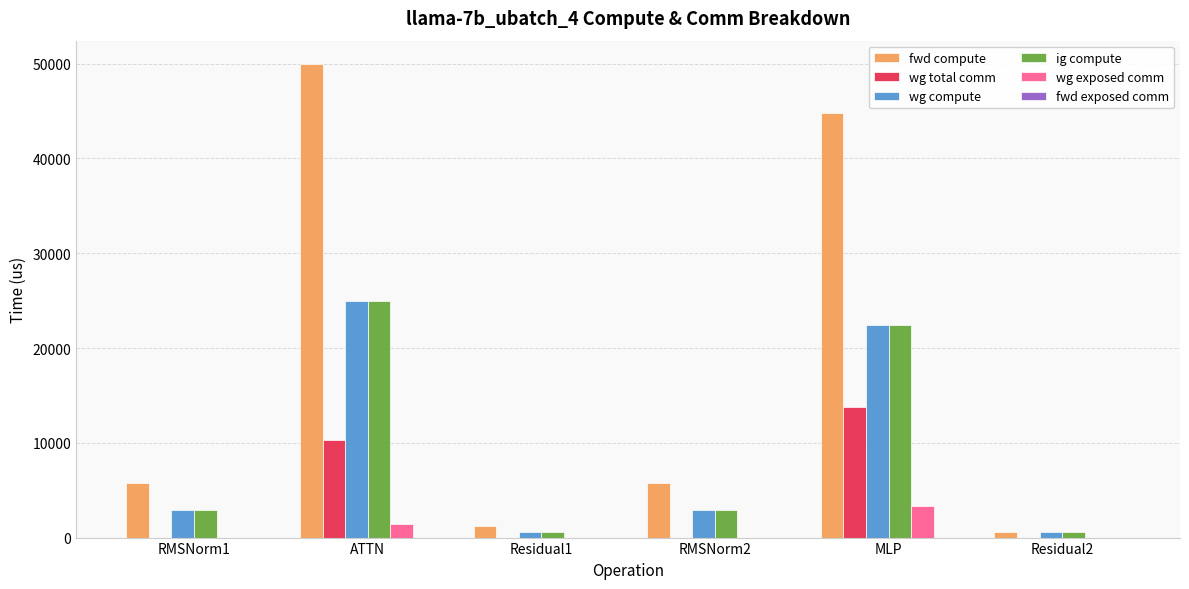

How many data points does each series have?

6